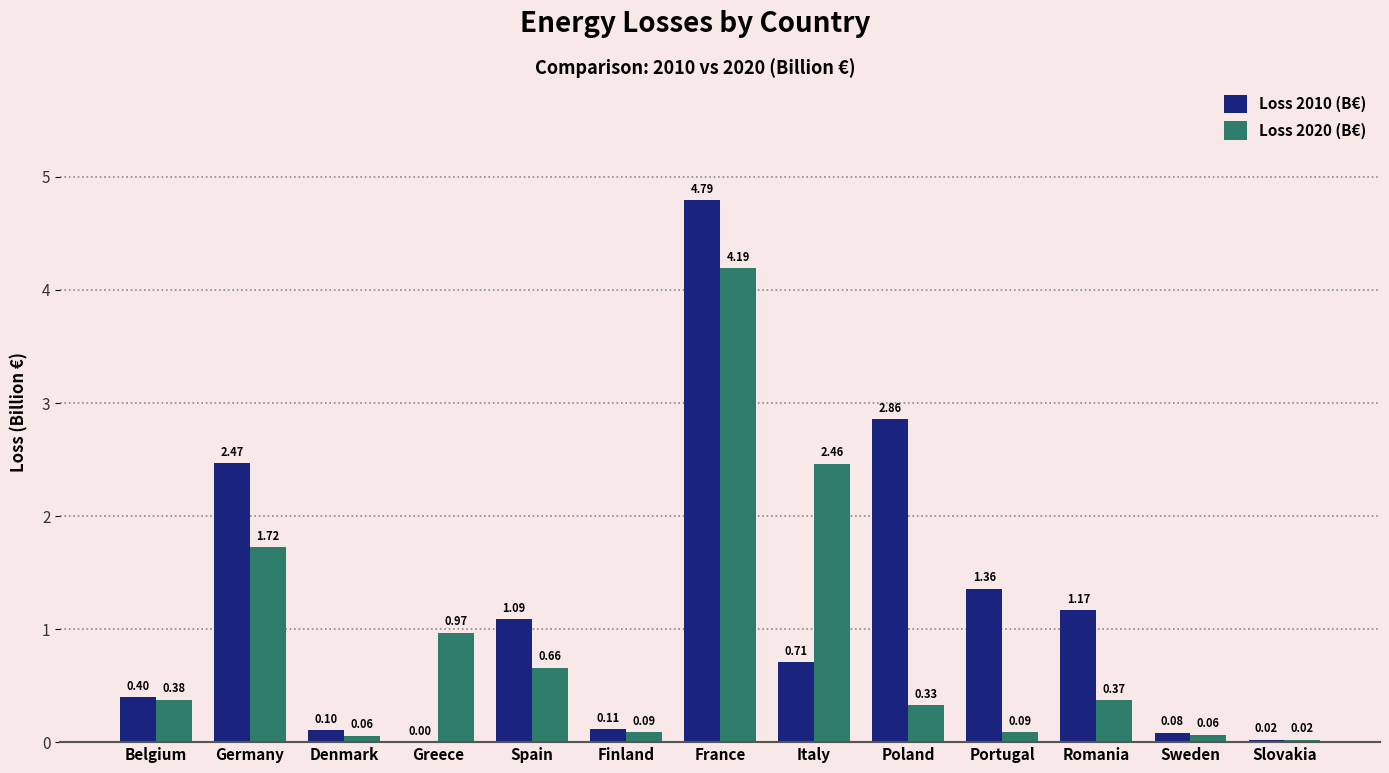

Count the number of data series in this chart.

2